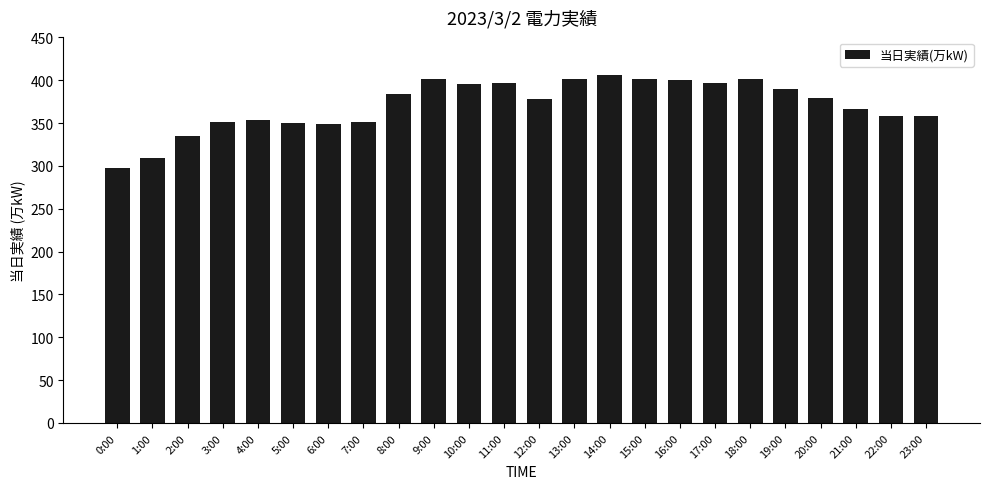

Count the number of categories in the chart.

24